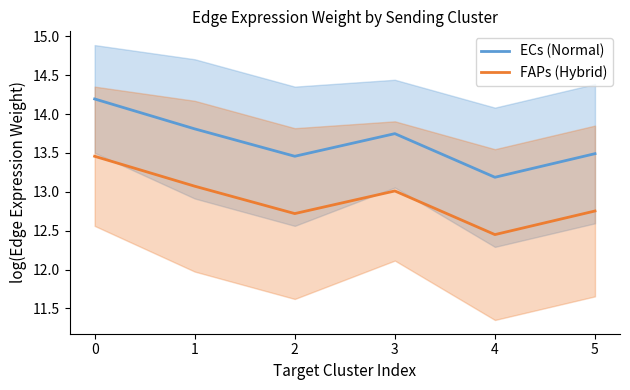

The value of ECs (Normal) at 3 is 7.8. True or false?

False